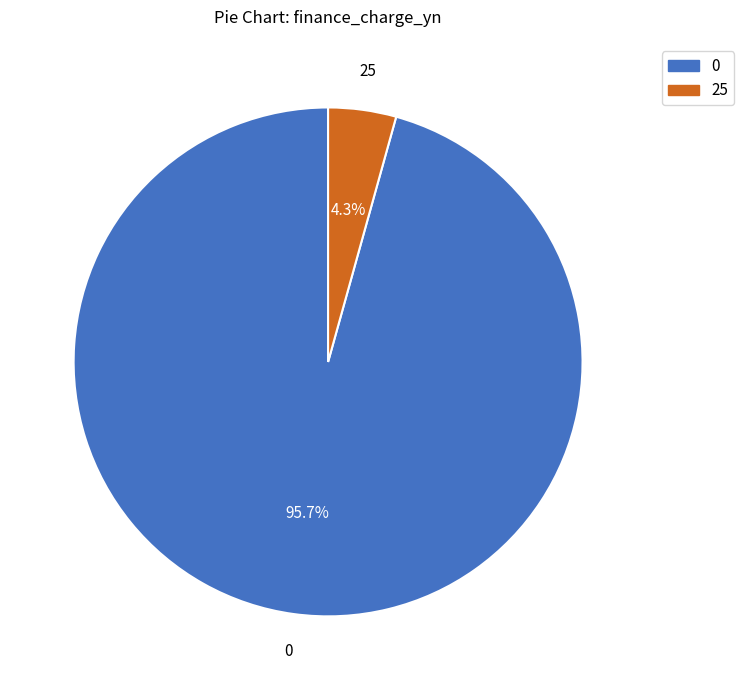

Is there any slice that represents more than half of the pie?

Yes